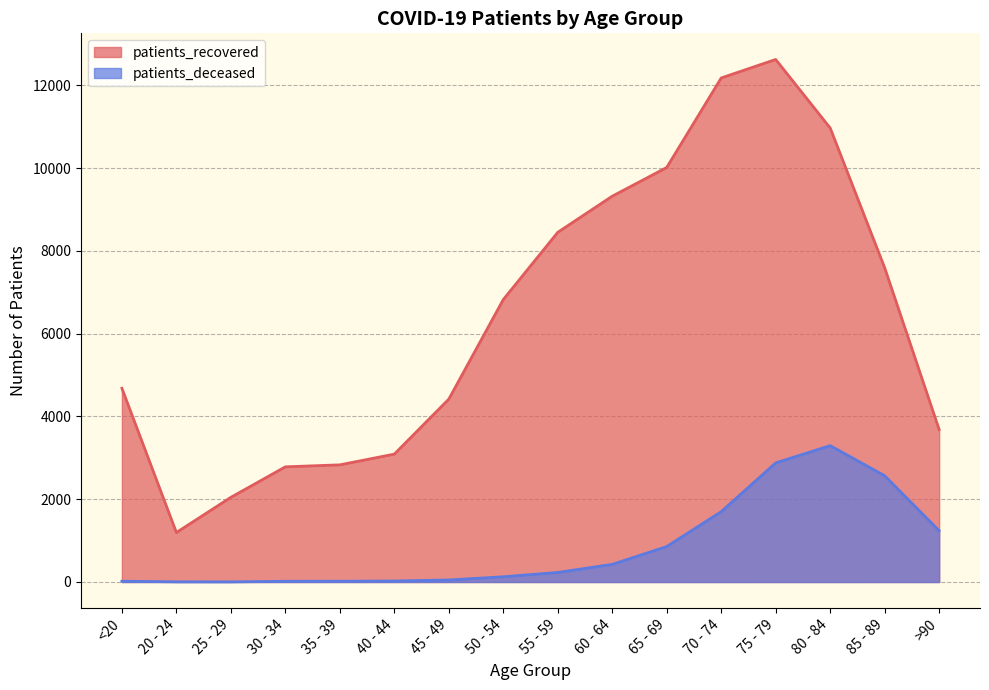

What is the value of the patients_deceased point at the 6th from the left?

24